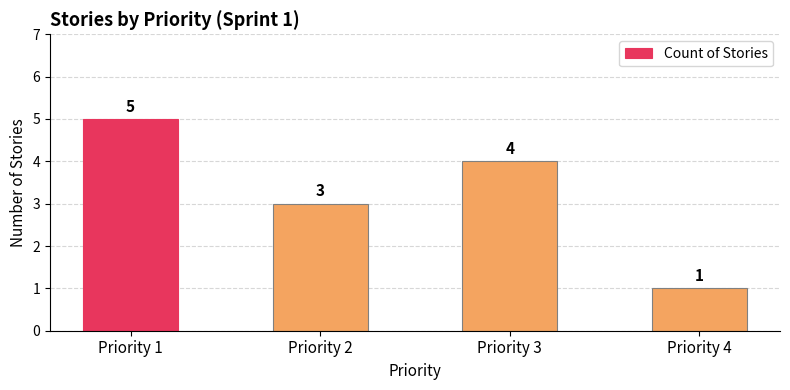

Rank the categories by value from highest to lowest.

Priority 1, Priority 3, Priority 2, Priority 4